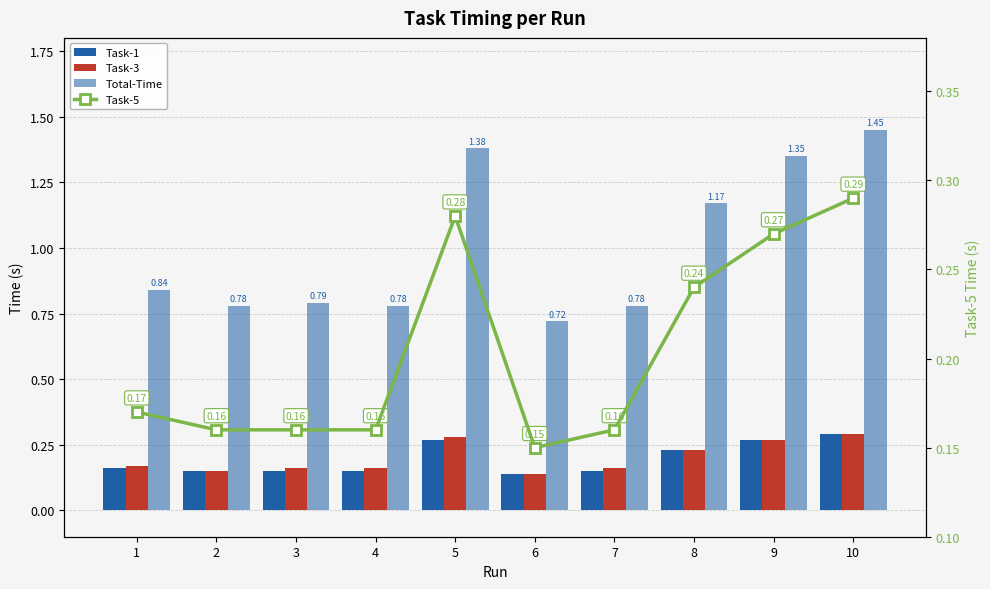

What are all the series names shown in the legend?

Task-1, Task-3, Total-Time, Task-5